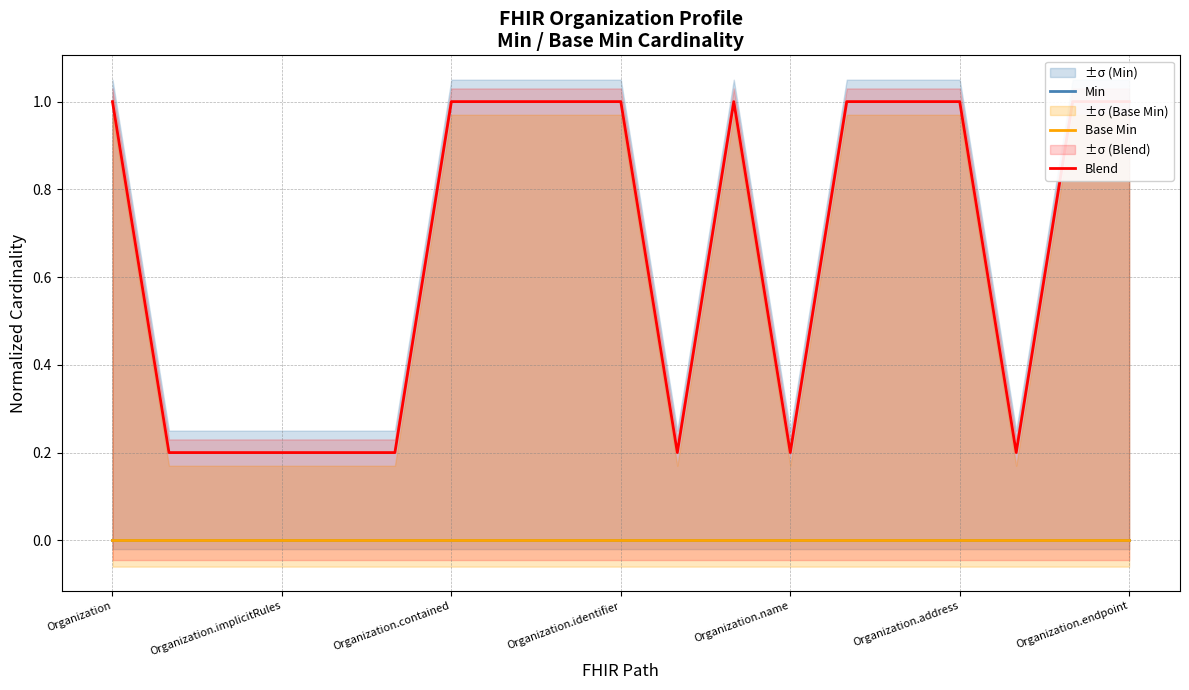

Rank the series at 14 from lowest to highest value.

Min, Base Min, Blend